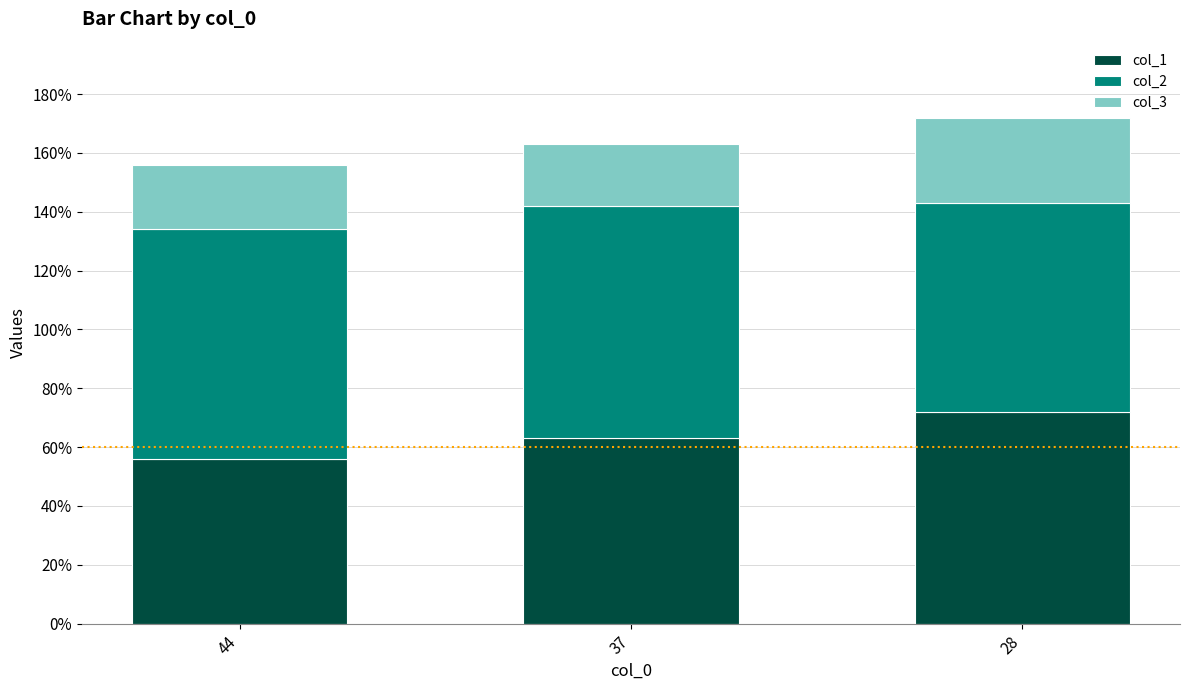

At which label does col_1 reach its peak?

28